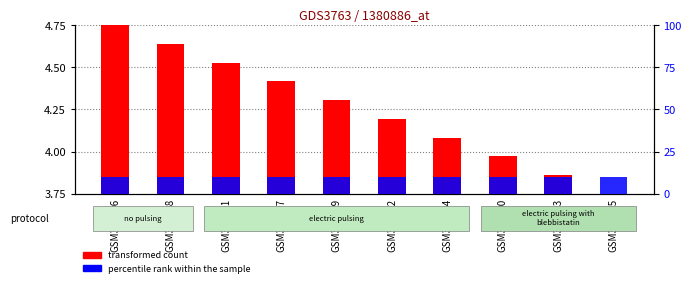

How many categories are shown in the chart?

10